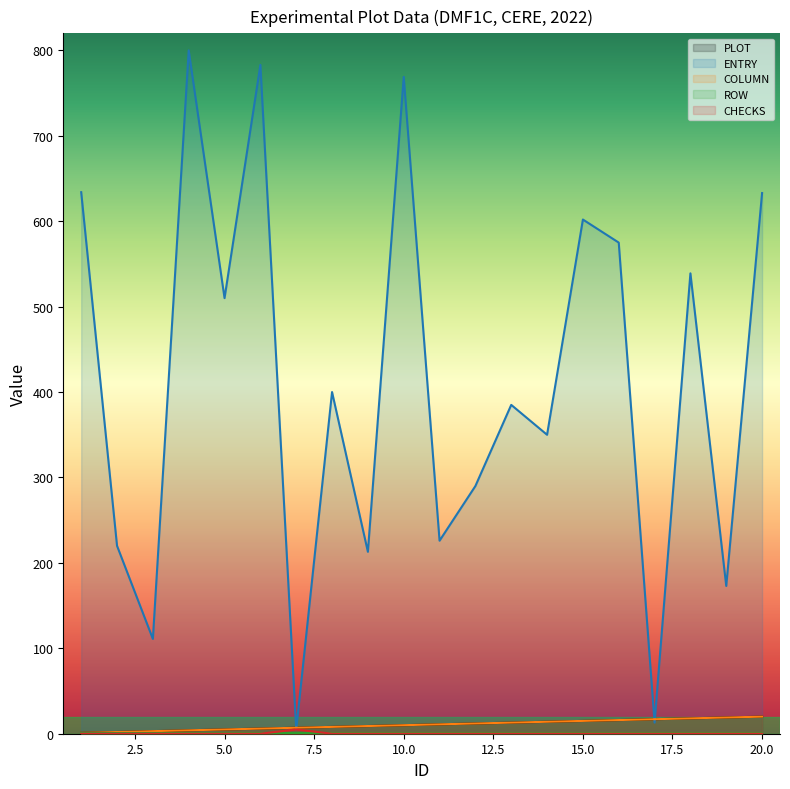

List the labels in order of COLUMN value, smallest first.

1, 2, 3, 4, 5, 6, 7, 8, 9, 10, 11, 12, 13, 14, 15, 16, 17, 18, 19, 20